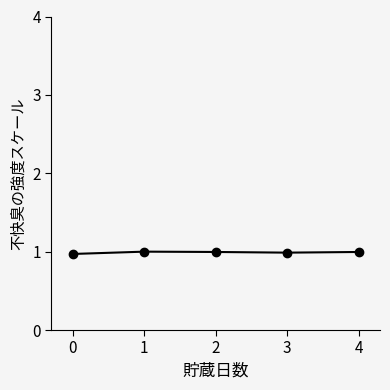

What is the average value?

1.0